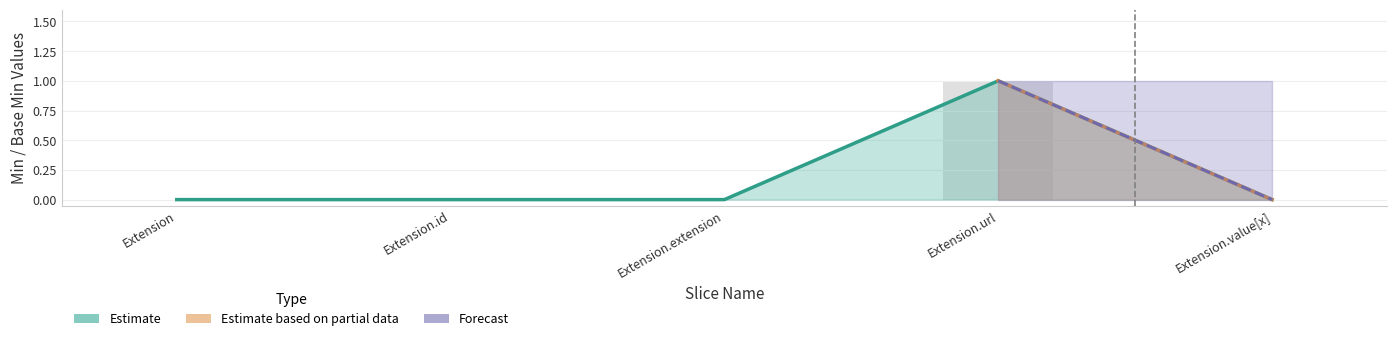

Reading right to left, transcribe all the data shown in this chart.

Min: 0	1	0	0	0
Base Min: 0	1	0	0	0